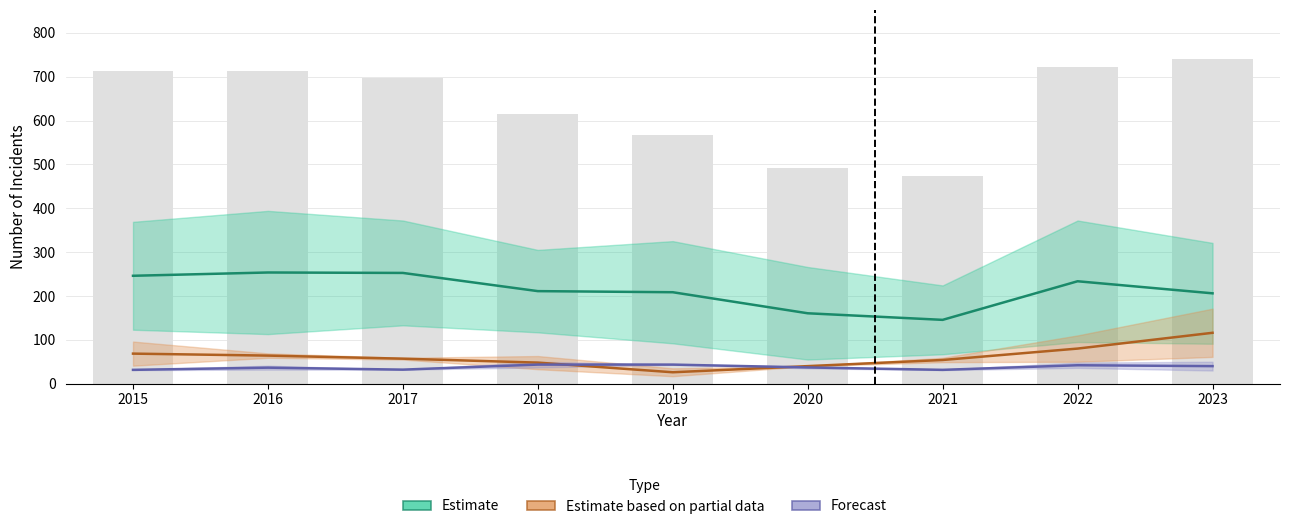

How many distinct data groups are displayed?

3